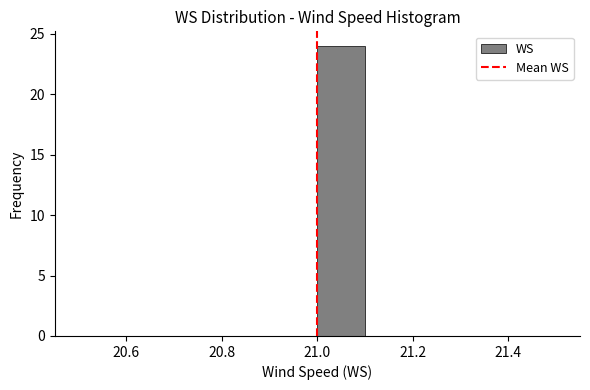

Reading left to right, list every bar in this chart as the range it spans on the x-axis followed by its height. The values are not printed on the chart, so give them approximately, as read against the axis.

20.5 to 20.6: 0
20.6 to 20.7: 0
20.7 to 20.8: 0
20.8 to 20.9: 0
20.9 to 21.0: 0
21.0 to 21.1: 24
21.1 to 21.2: 0
21.2 to 21.3: 0
21.3 to 21.4: 0
21.4 to 21.5: 0